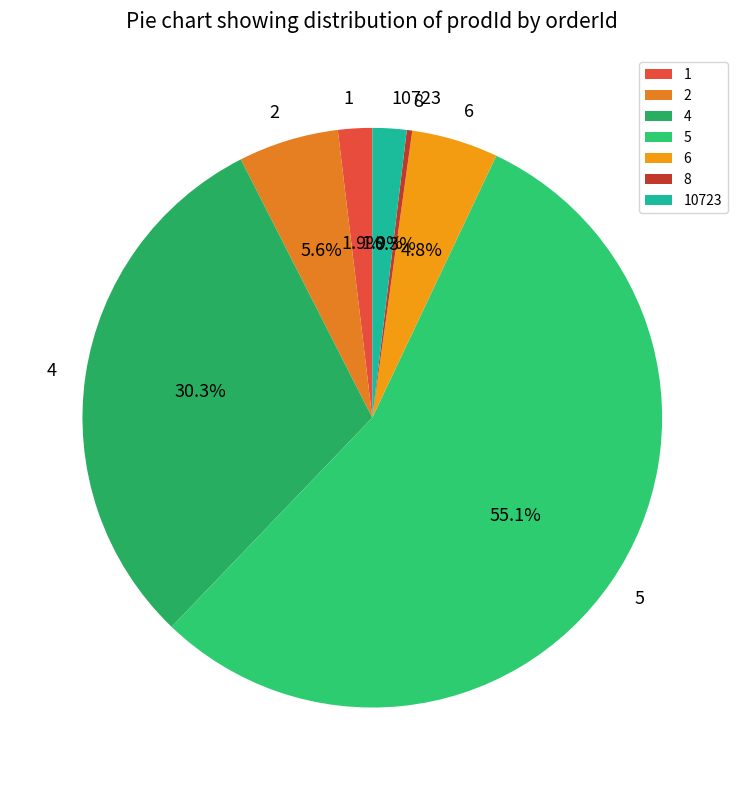

Approximately how many times larger is the value at 5 compared to 8?

182.0